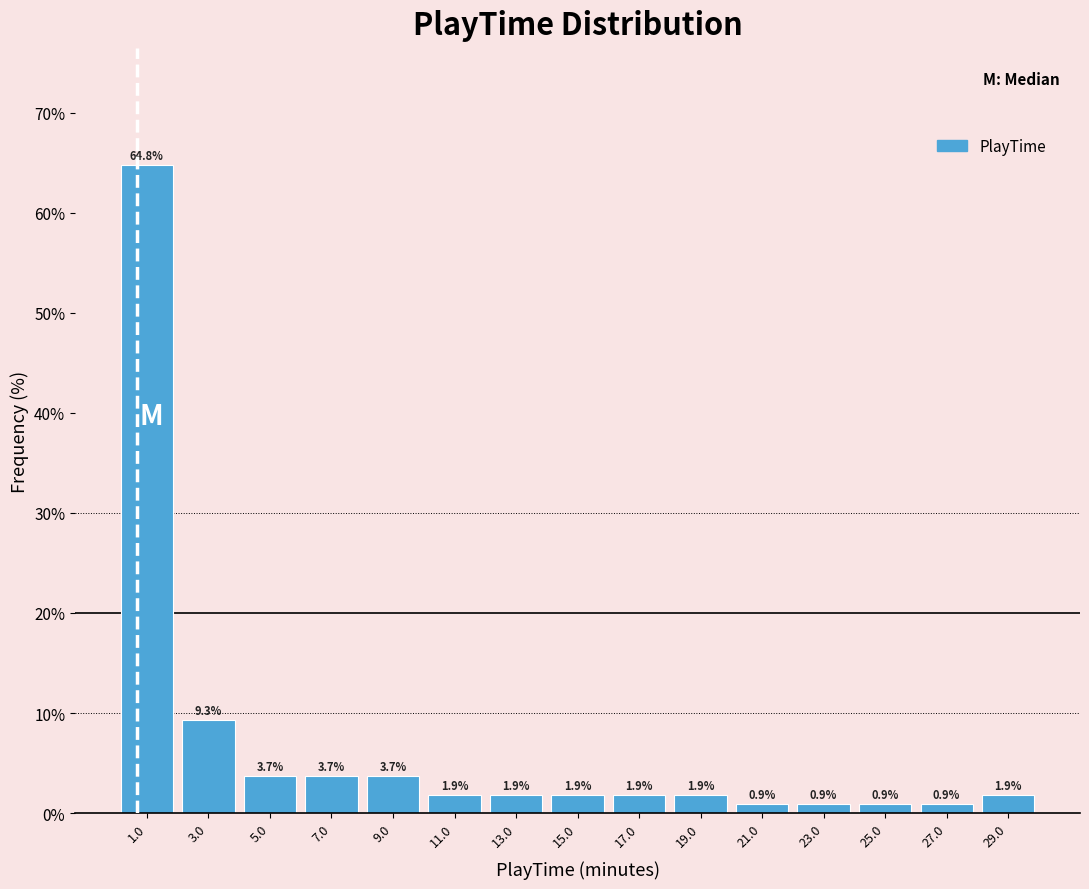

What is the height of the bar covering 16 to 18 on the x-axis?

1.9